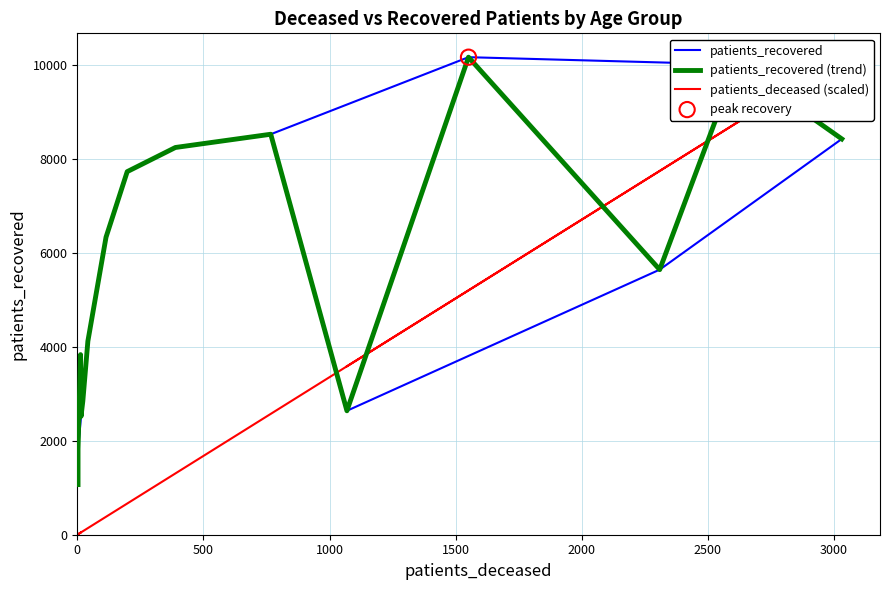

What are all the series names shown in the legend?

patients_recovered, patients_recovered (trend), patients_deceased (scaled)